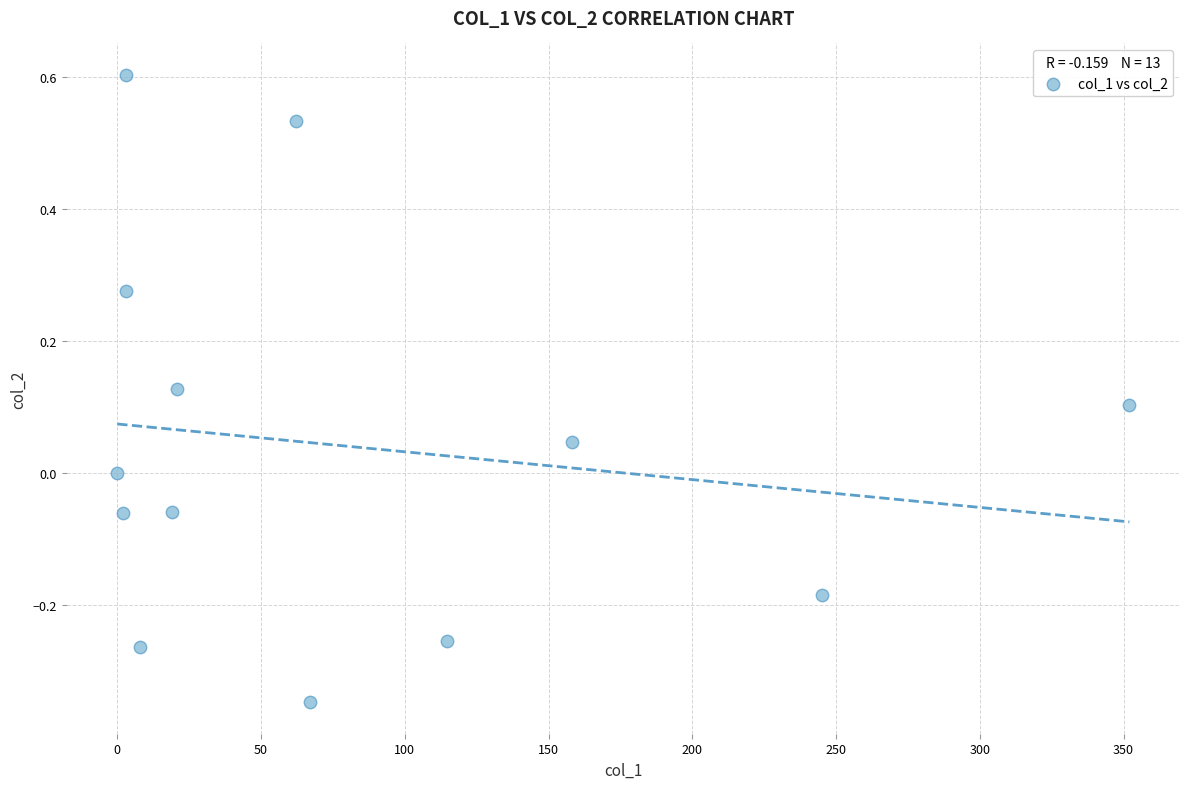

What is the range of Y values (max minus min)?

1.0